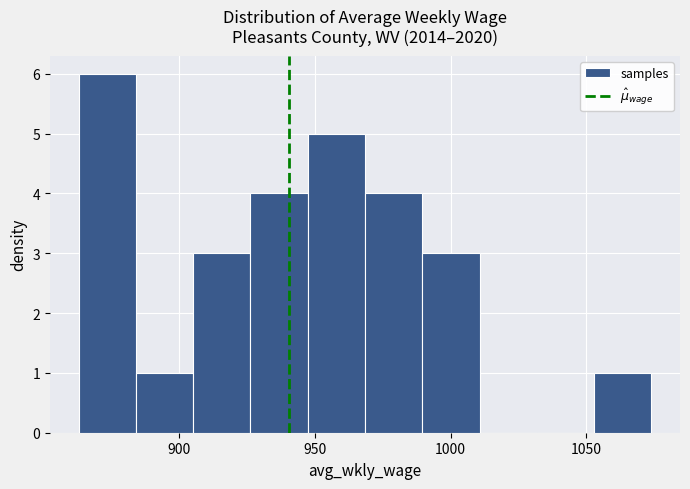

Which range on the x-axis has the tallest bar?

865 to 885